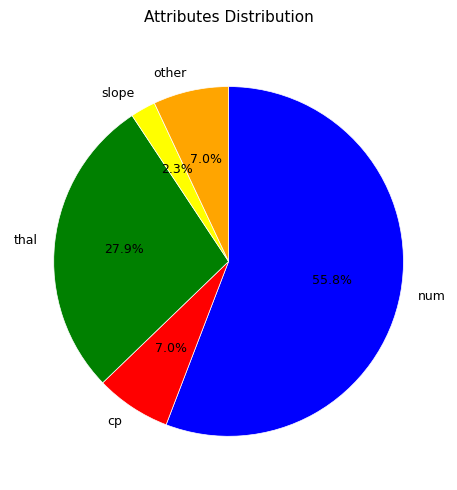

Approximately how many times larger is the value at num compared to thal?

2.0